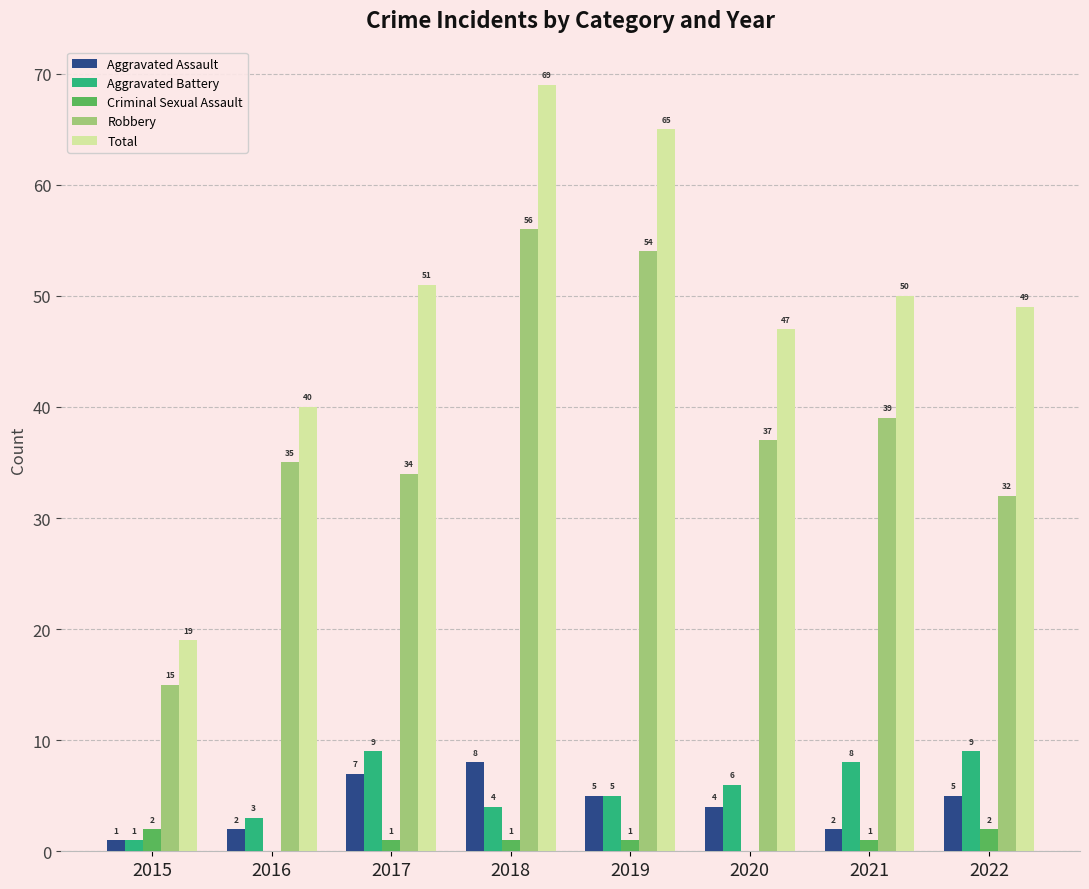

True or false: Aggravated Assault has a value of 5 at 2018.

False